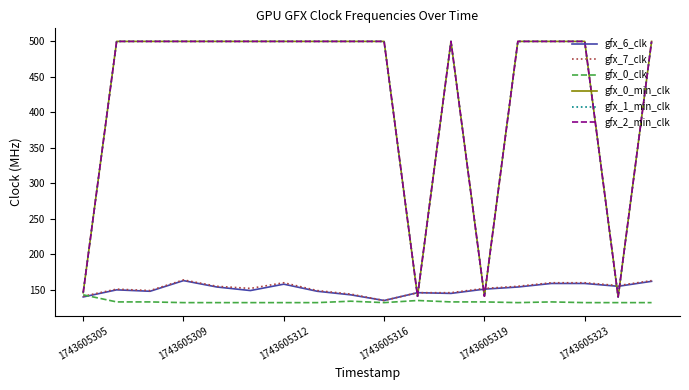

What is the value of the gfx_6_clk point at the 2nd from the left?

150